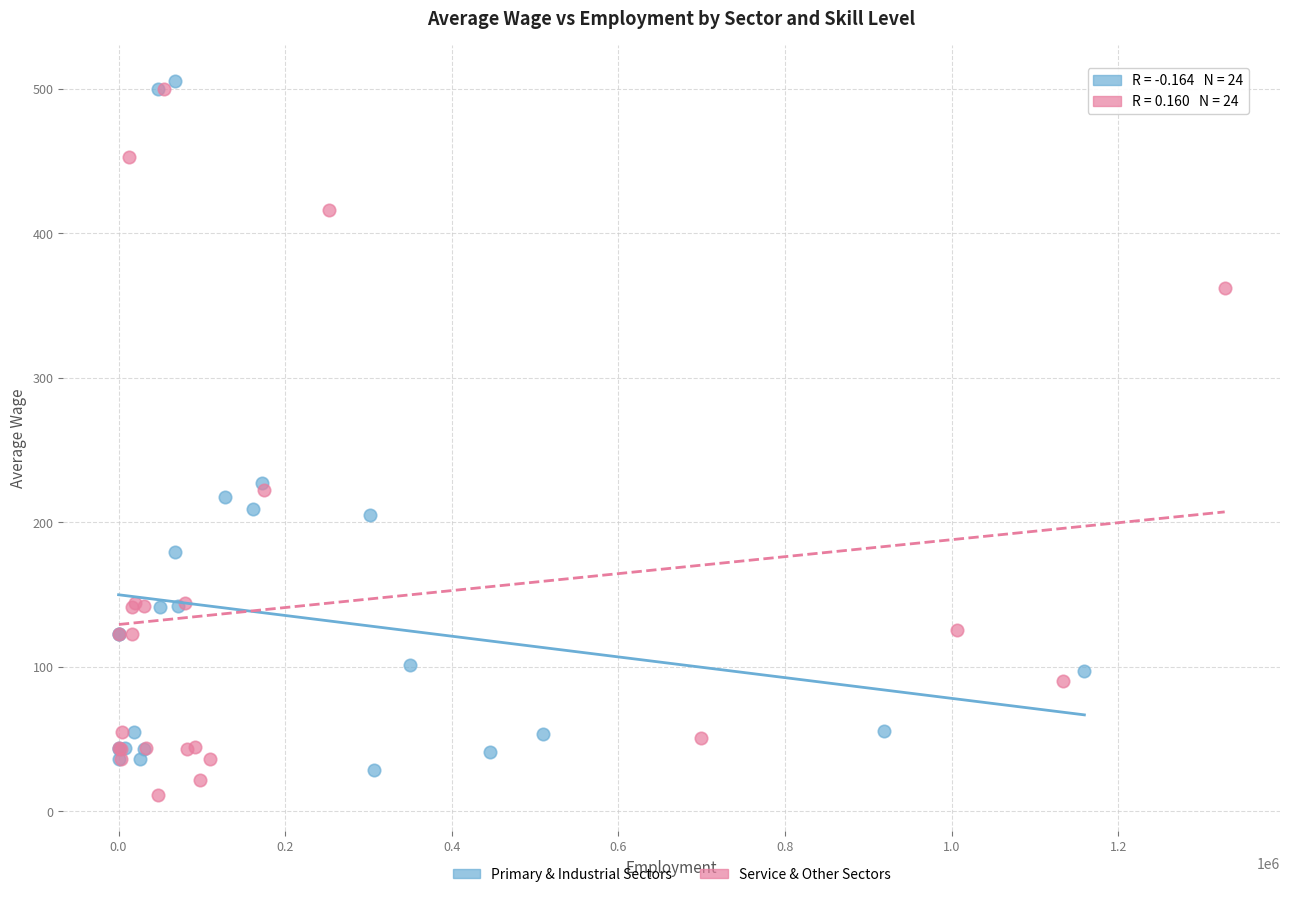

Which series reaches the minimum Y coordinate?

Service & Other Sectors